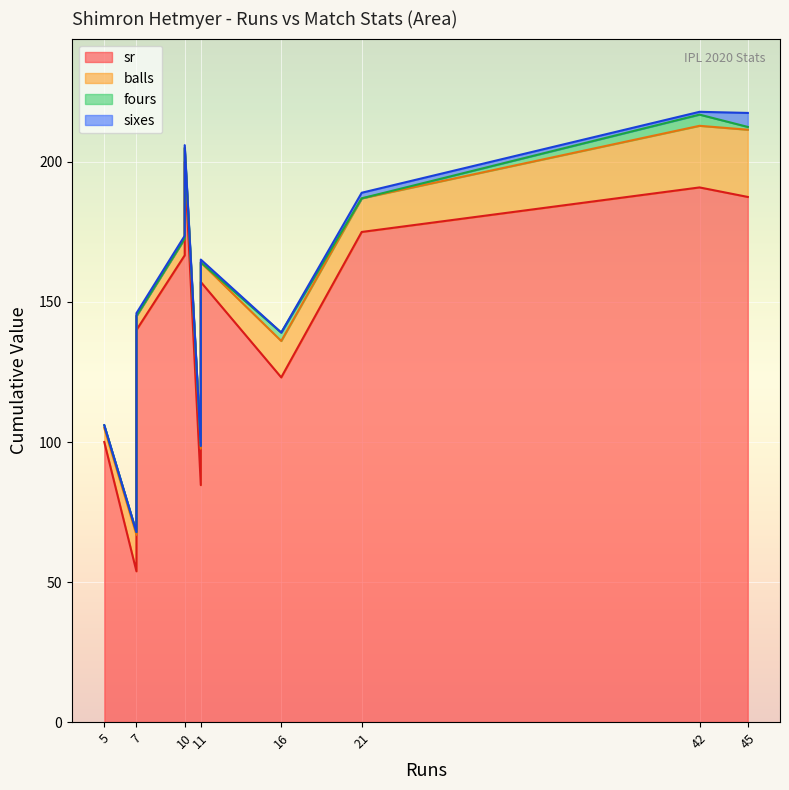

At which category is the sum across all series the highest?

42